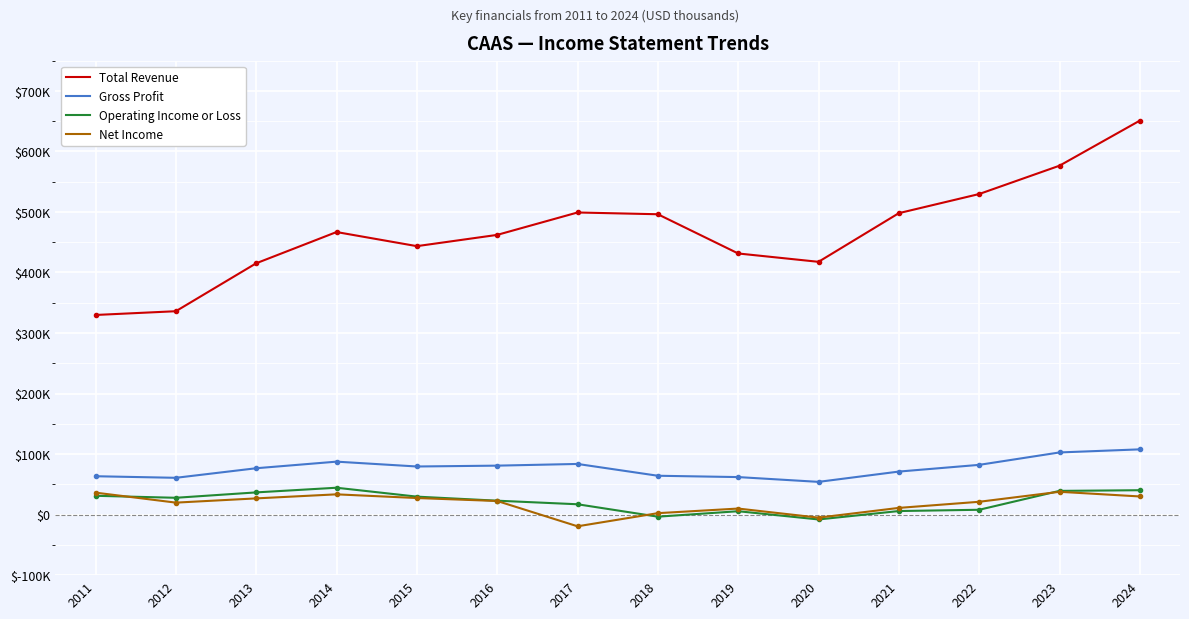

What are all the series names shown in the legend?

Total Revenue, Gross Profit, Operating Income or Loss, Net Income